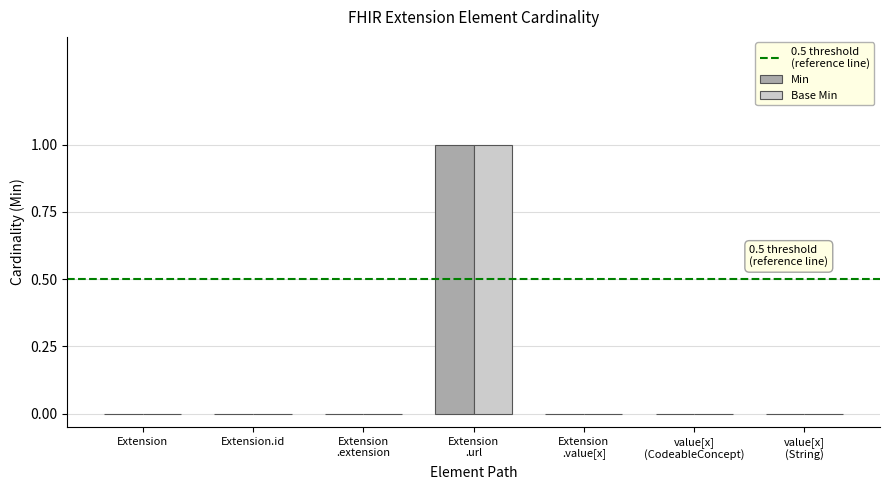

At which category is the sum across all series the highest?

Extension
.url